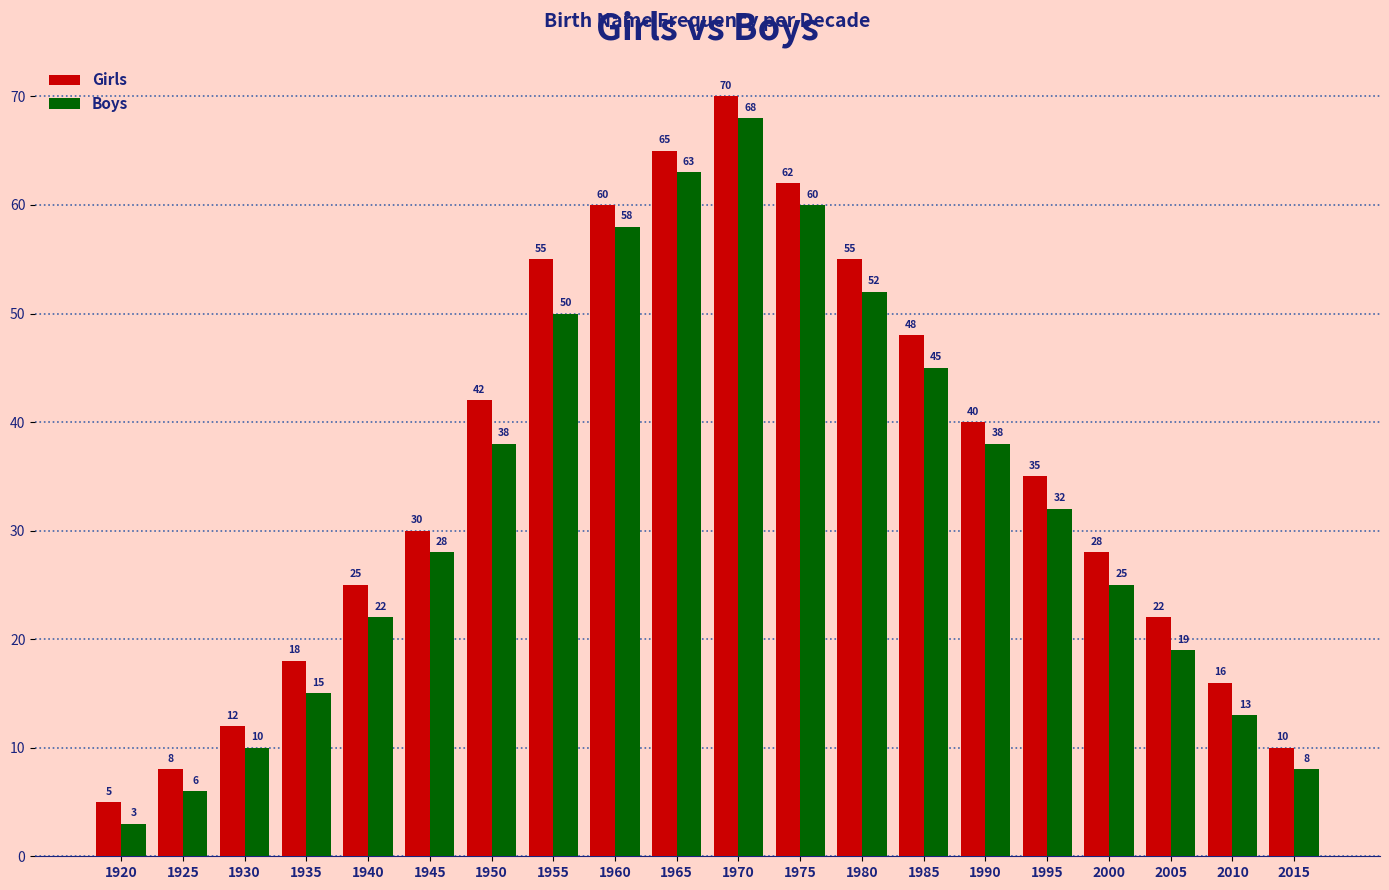

List the series in order of their overall mean, lowest first.

Boys, Girls